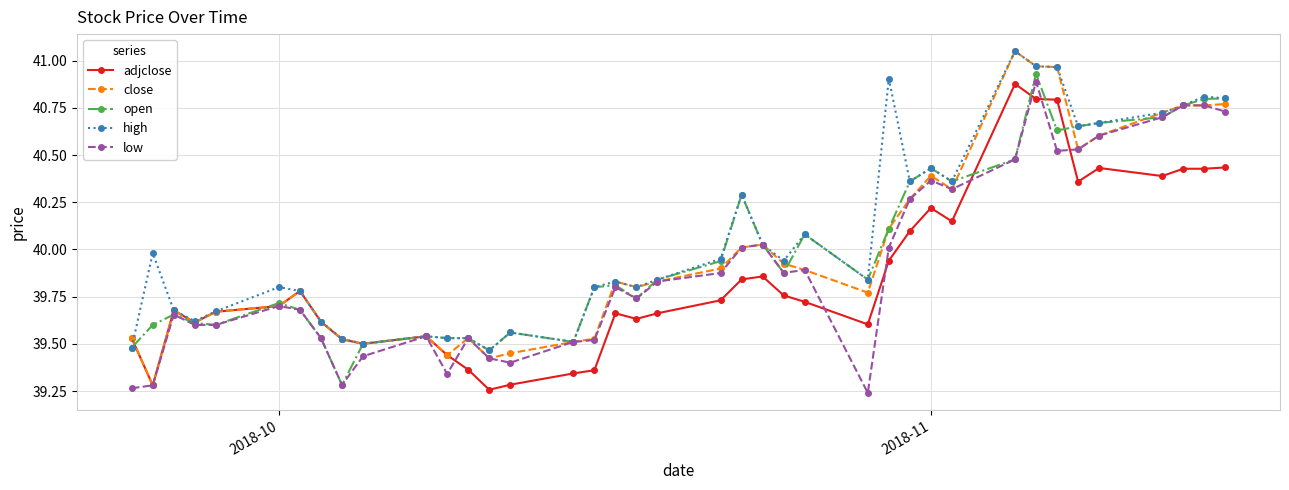

At how many categories does at least one series exceed 39?

39